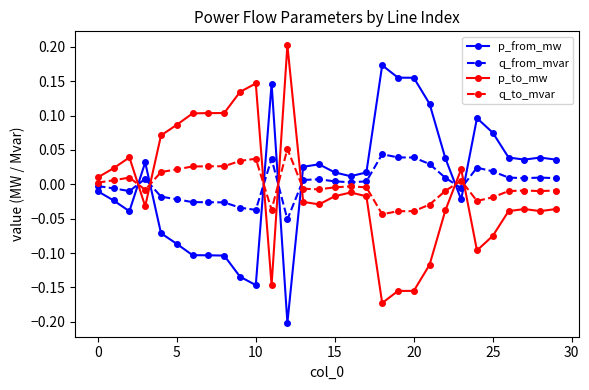

Which series ends up on top after the final intersection of p_to_mw and q_to_mvar?

q_to_mvar